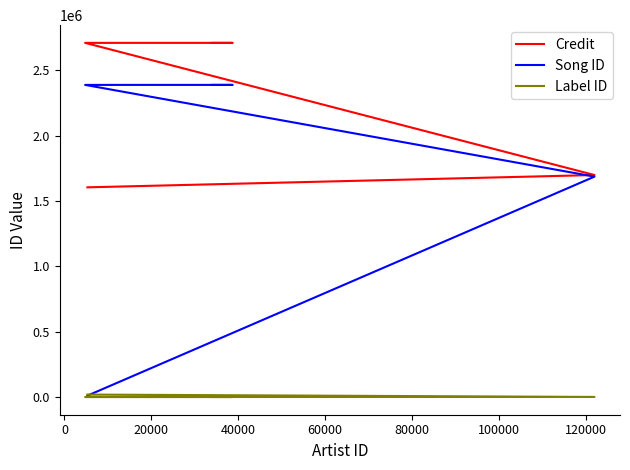

What is the average value of the Song ID series?

2003002